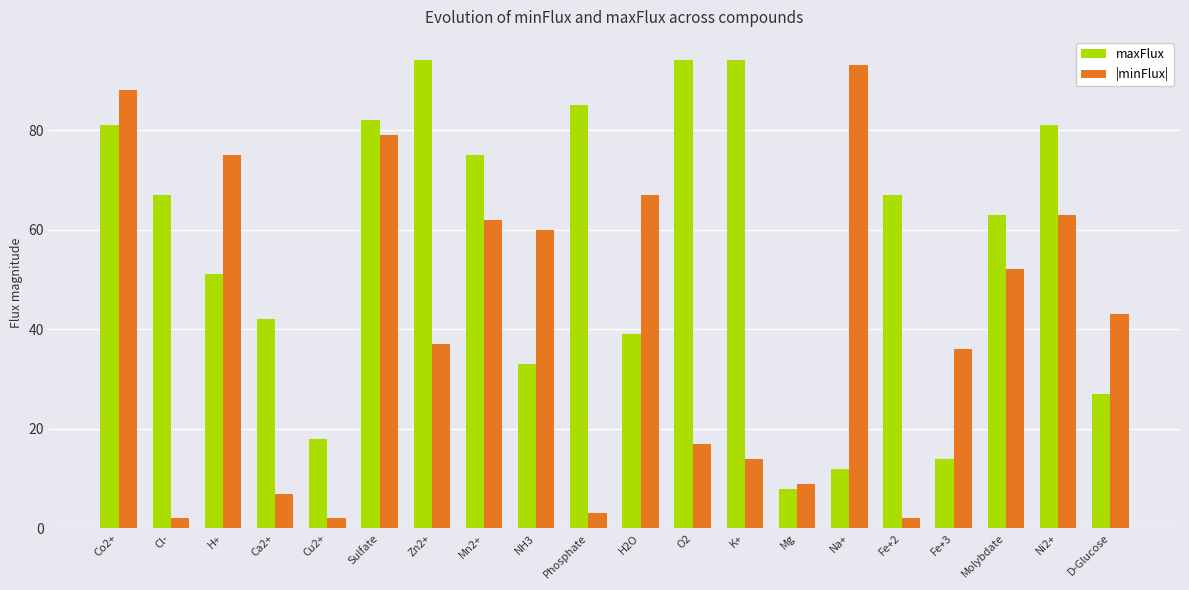

How many data points does each series have?

20